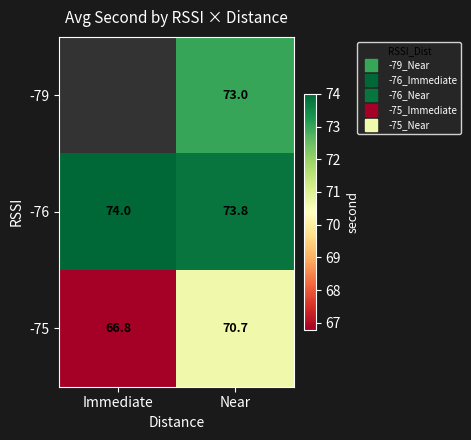

Which has a higher value, Immediate or Near?

Near